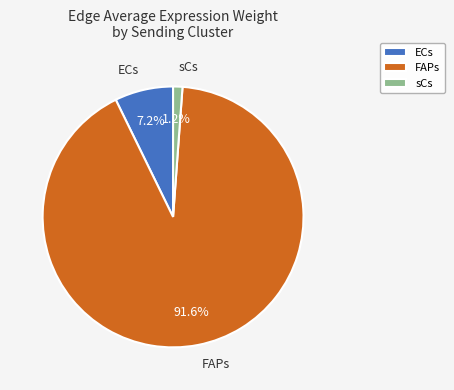

True or false: sCs accounts for 14% of the total.

False